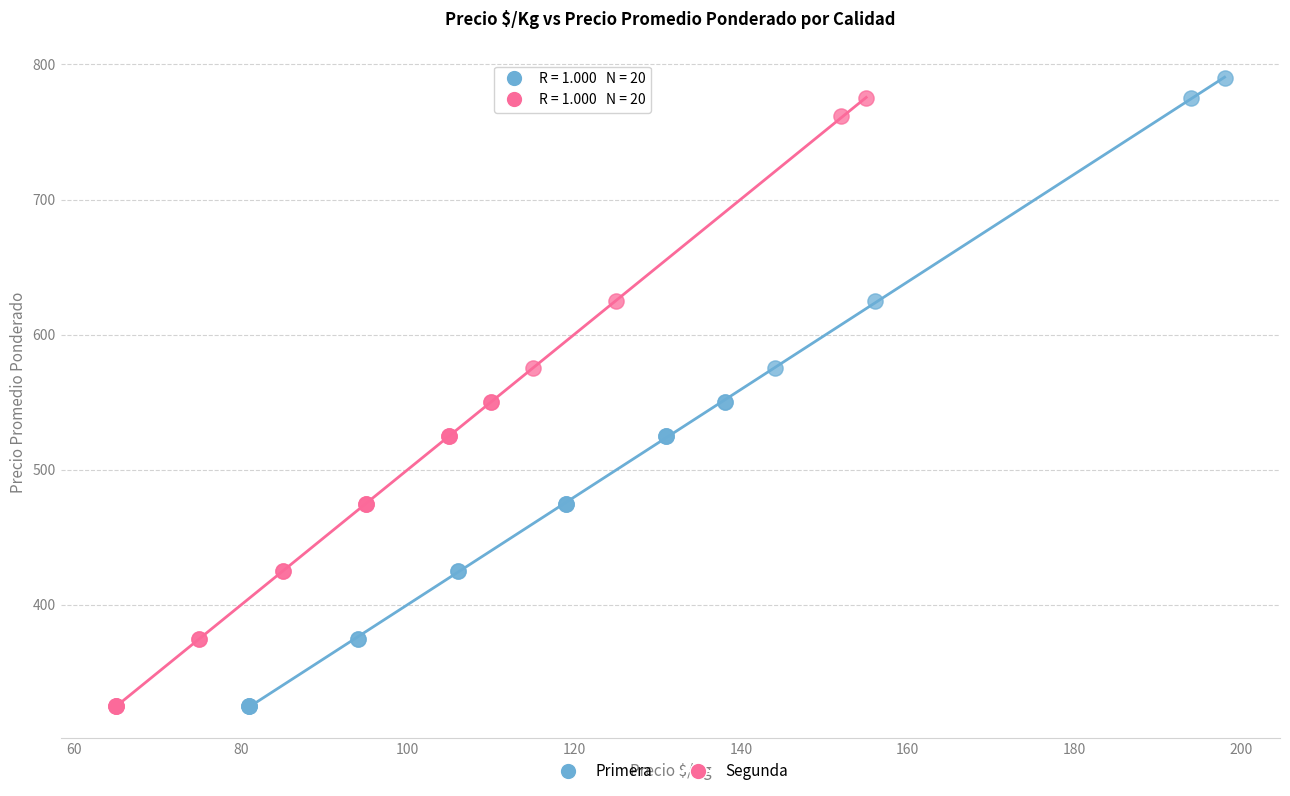

Which series has the widest spread of Y values?

Primera